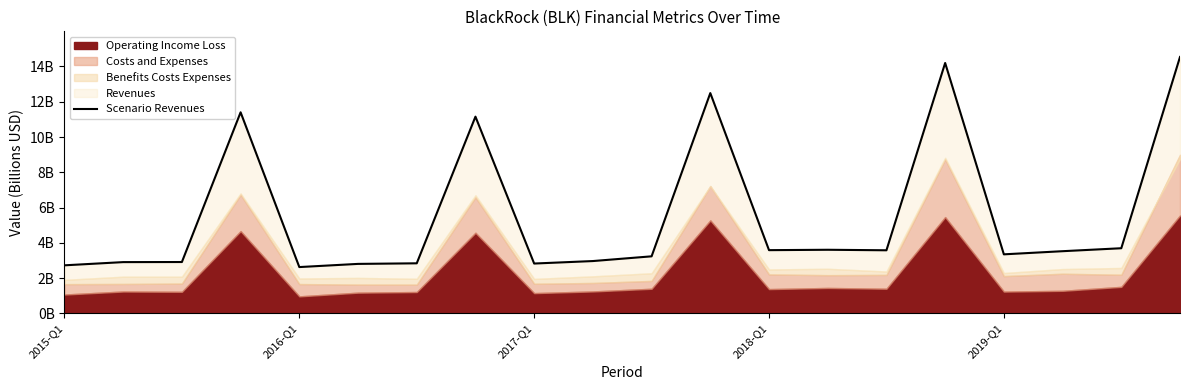

Count the number of categories in the chart.

20